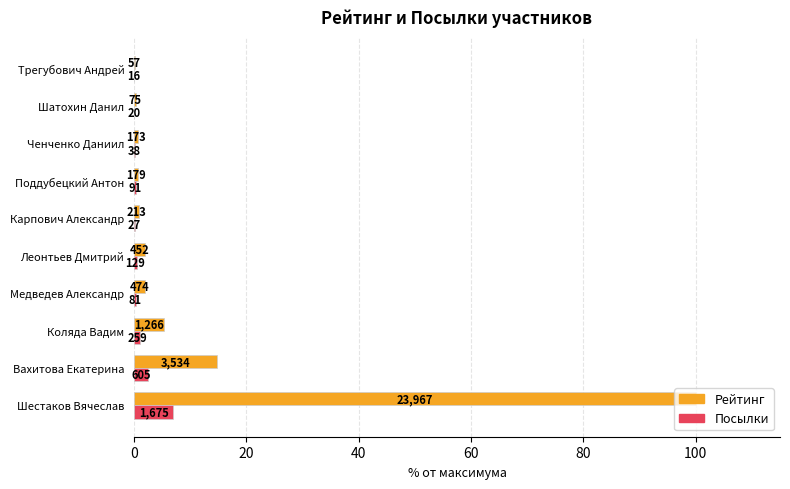

What is the value of the Посылки bar at the 10th from the left?

0.1